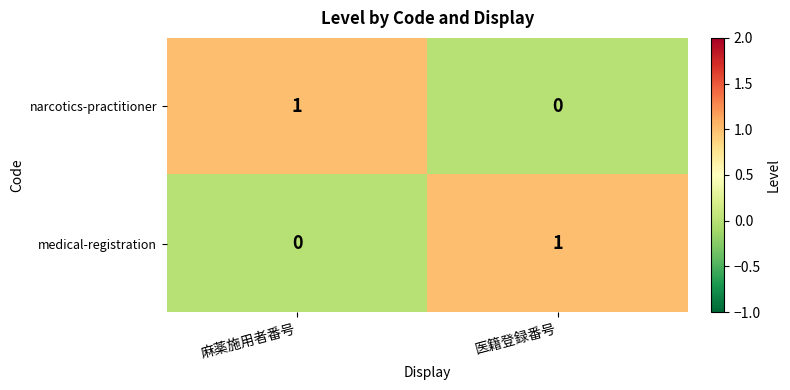

Which category has the highest value in the medical-registration series?

医籍登録番号